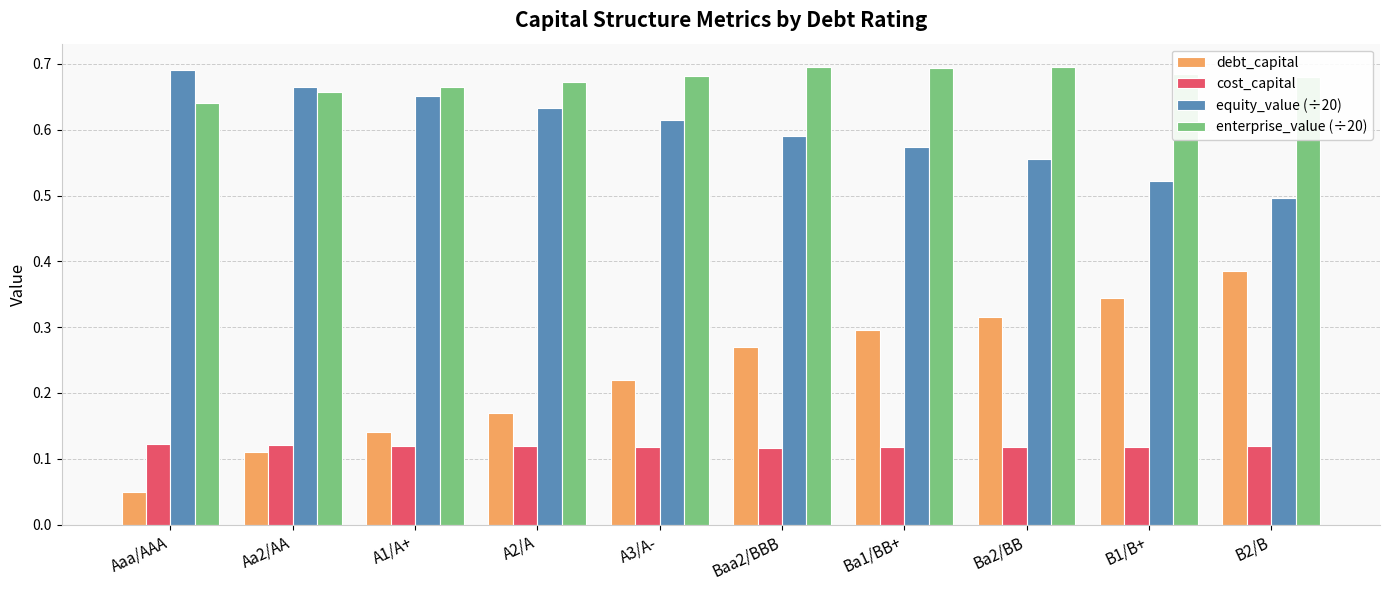

What is the sum of all cost_capital values?

1.2